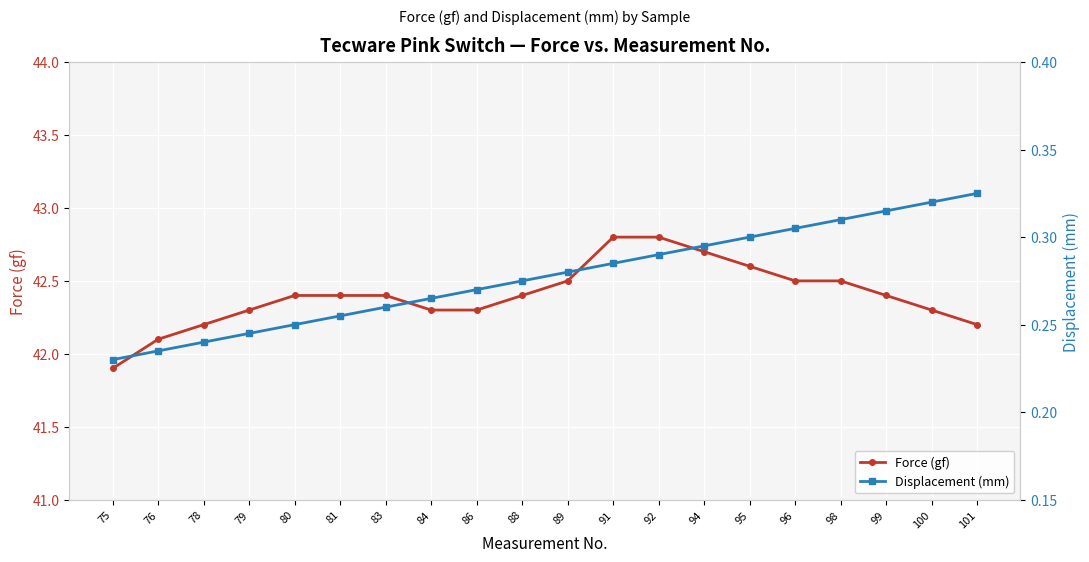

Reading left to right, list all the values displayed in this chart.

Force (gf): 75=41.9	76=42.1	78=42.2	79=42.3	80=42.4	81=42.4	83=42.4	84=42.3	86=42.3	88=42.4	89=42.5	91=42.8	92=42.8	94=42.7	95=42.6	96=42.5	98=42.5	99=42.4	100=42.3	101=42.2
Displacement (mm): 75=0.2	76=0.2	78=0.2	79=0.2	80=0.2	81=0.3	83=0.3	84=0.3	86=0.3	88=0.3	89=0.3	91=0.3	92=0.3	94=0.3	95=0.3	96=0.3	98=0.3	99=0.3	100=0.3	101=0.3